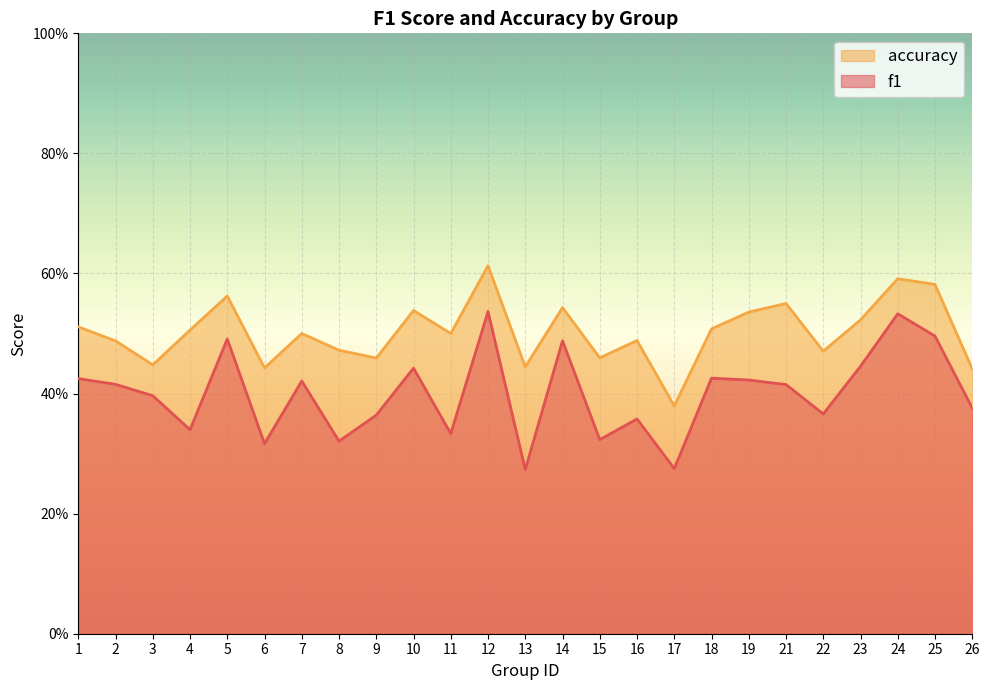

Does the chart display data point markers on the line(s)?

No